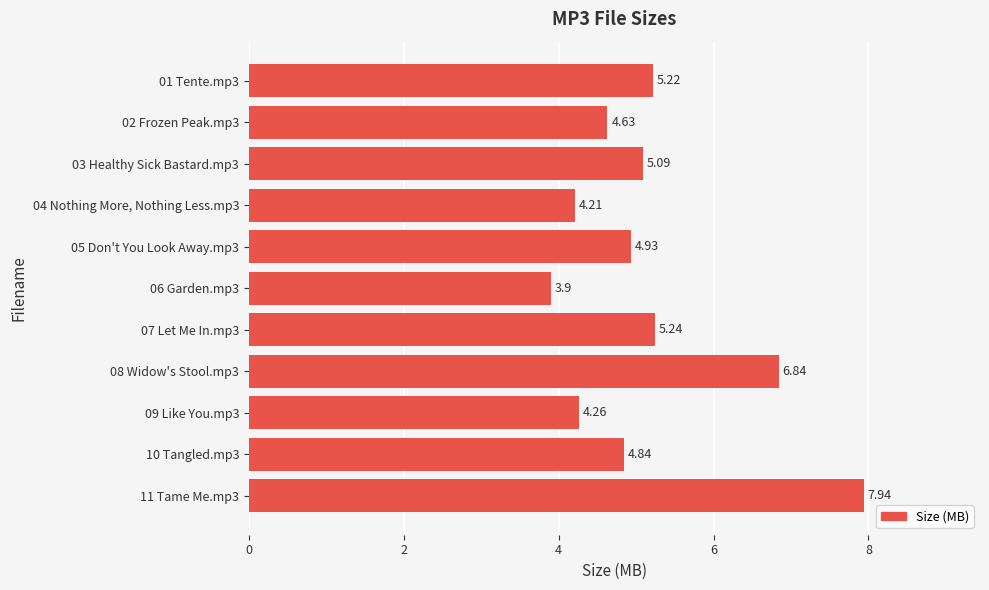

What is the difference between the maximum and second lowest values?

3.7